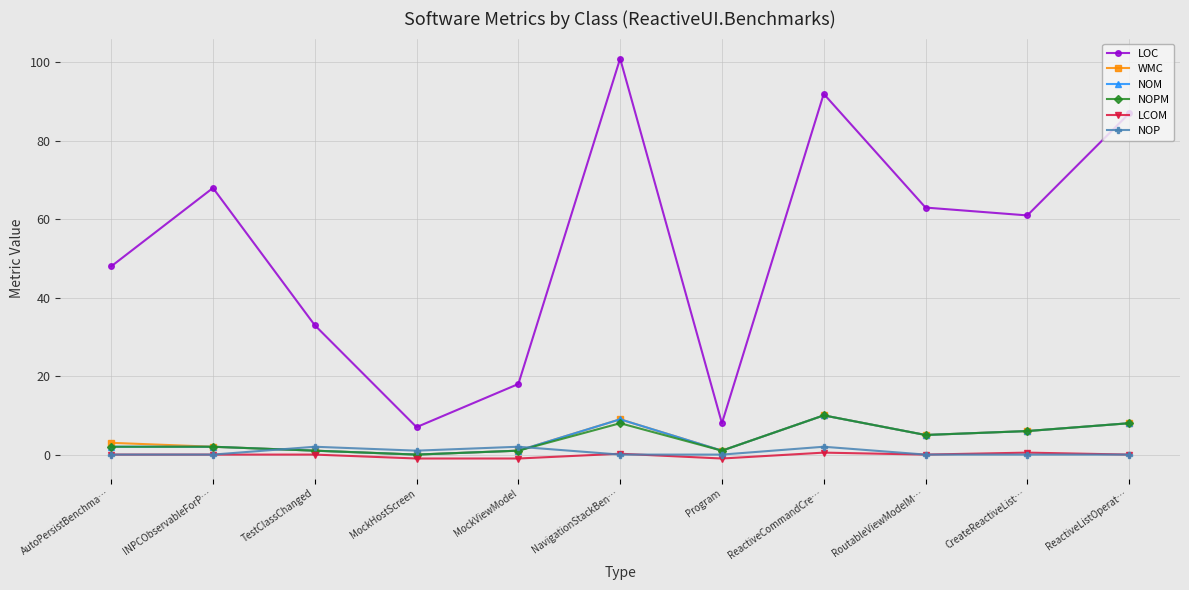

What is the label of the 9th point from the right?

TestClassChanged